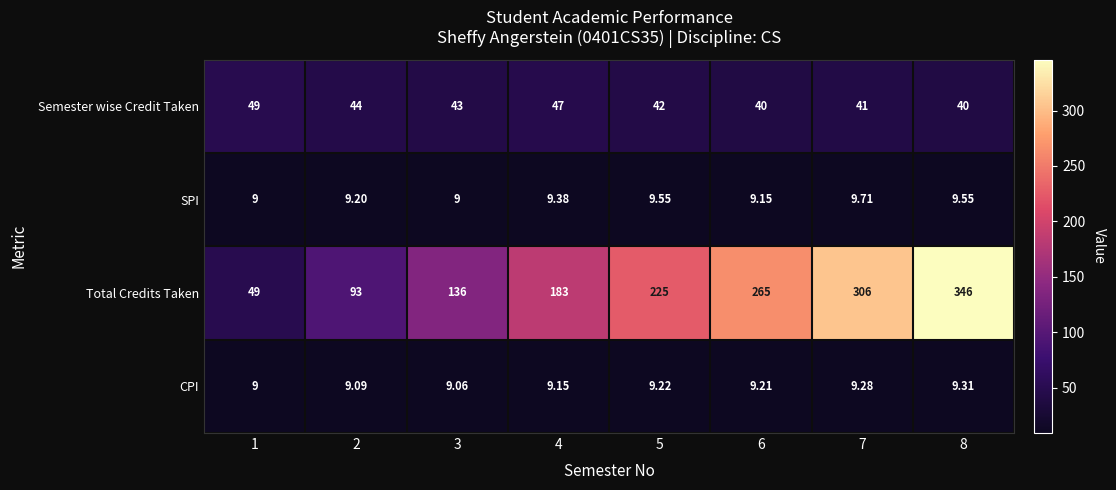

List the series in order of their peak value, lowest first.

CPI, SPI, Semester wise Credit Taken, Total Credits Taken